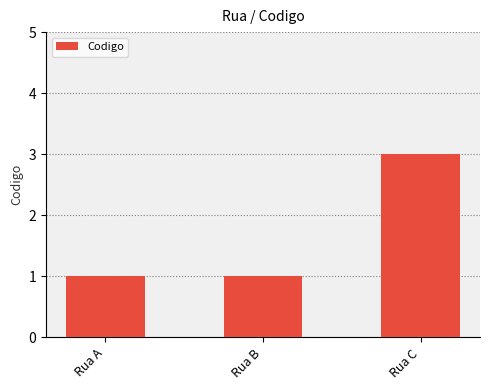

What is the average value?

2